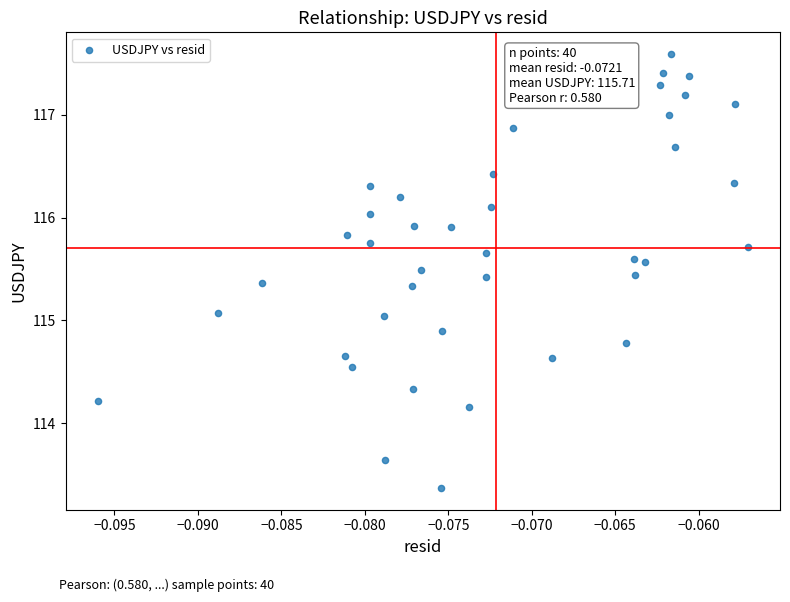

What is the range of Y values (max minus min)?

4.2